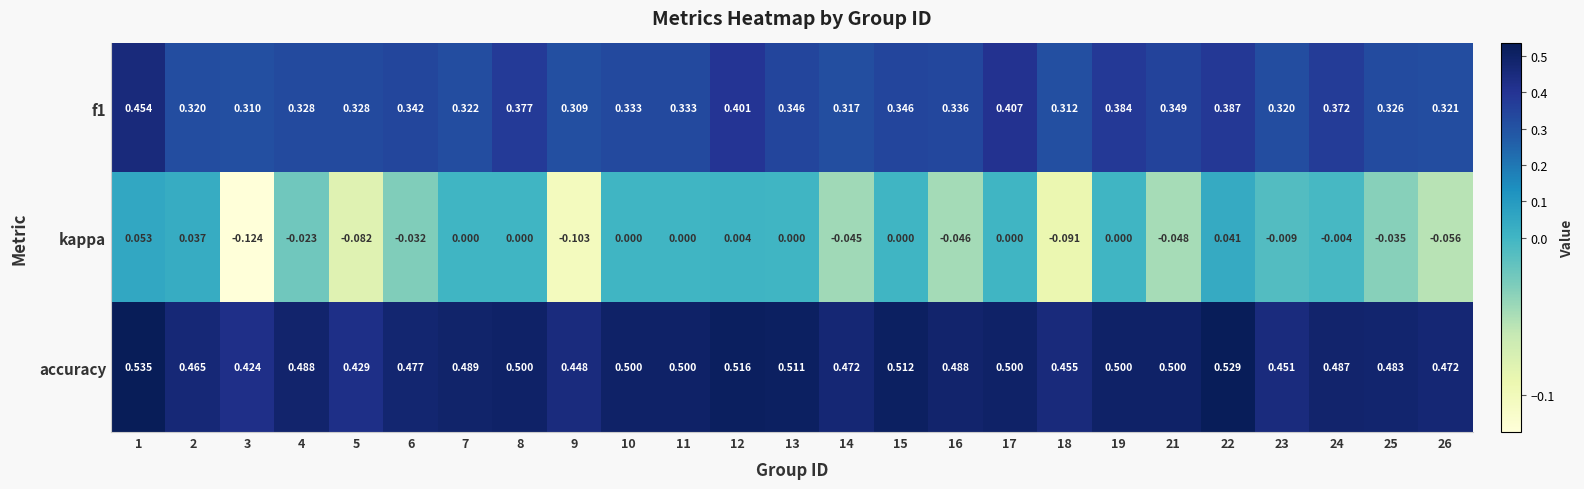

What is the difference between the highest and lowest values at 3?

0.5